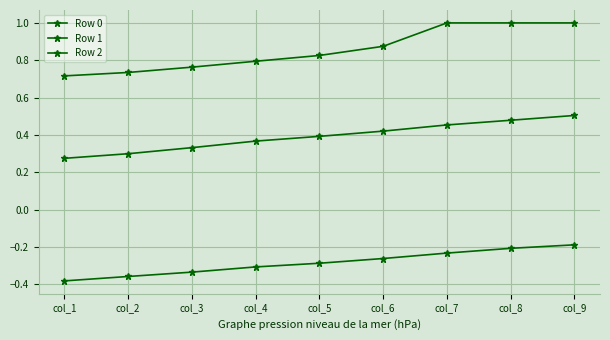

Is it true that Row 1 equals 0.3 at col_2?

True